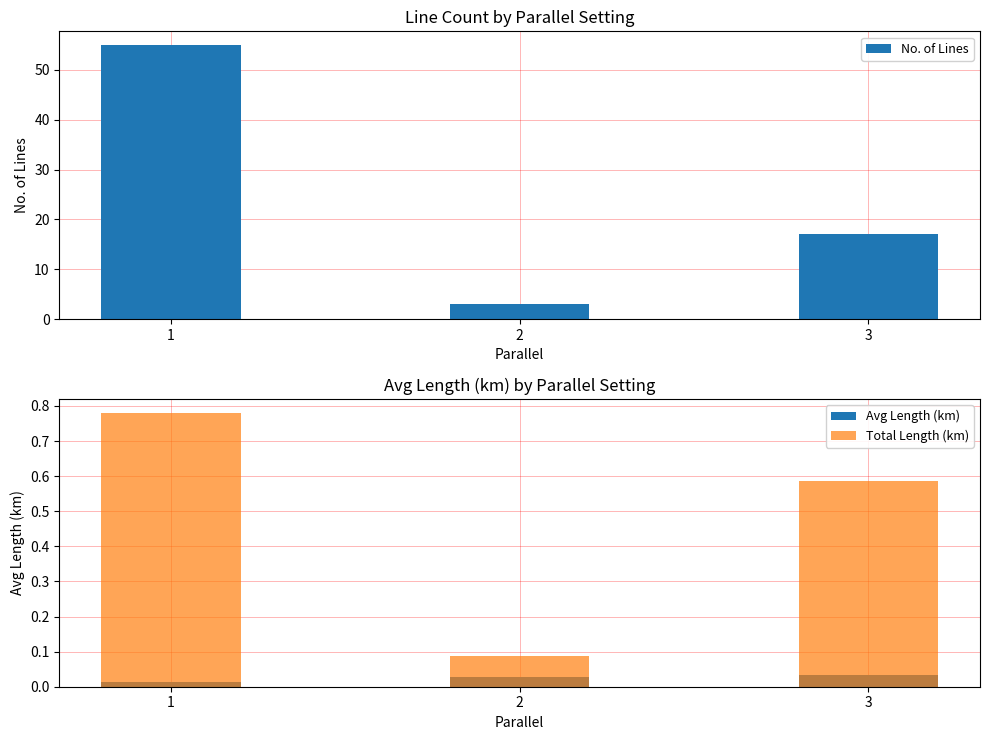

Is the value of No. of Lines at 1 greater than the value of Avg Length (km) at 3?

Yes